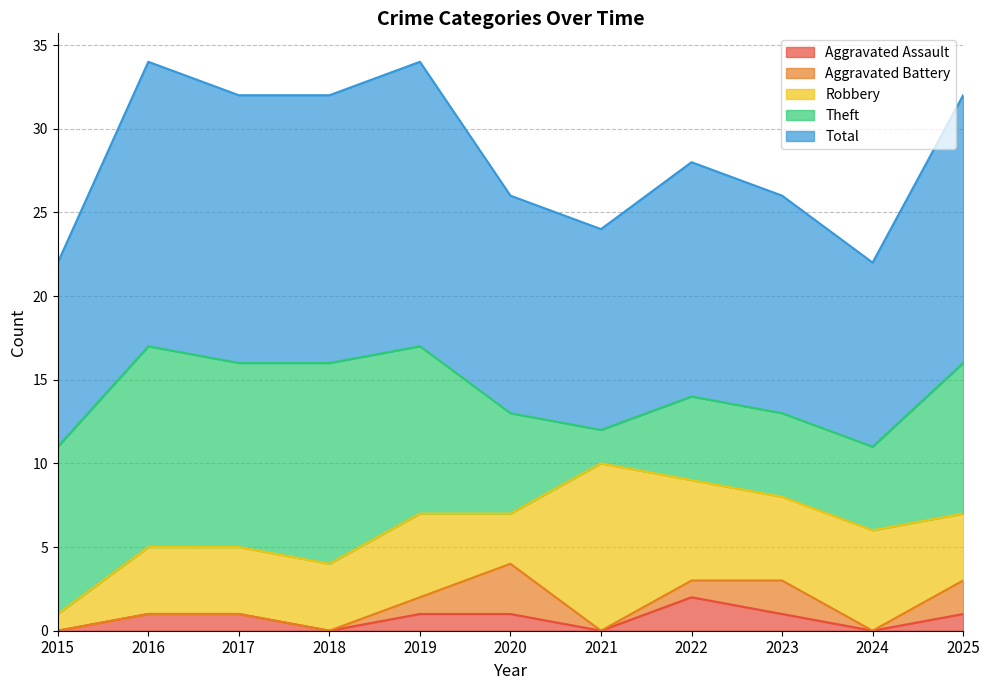

What is the maximum value shown in the chart?

17